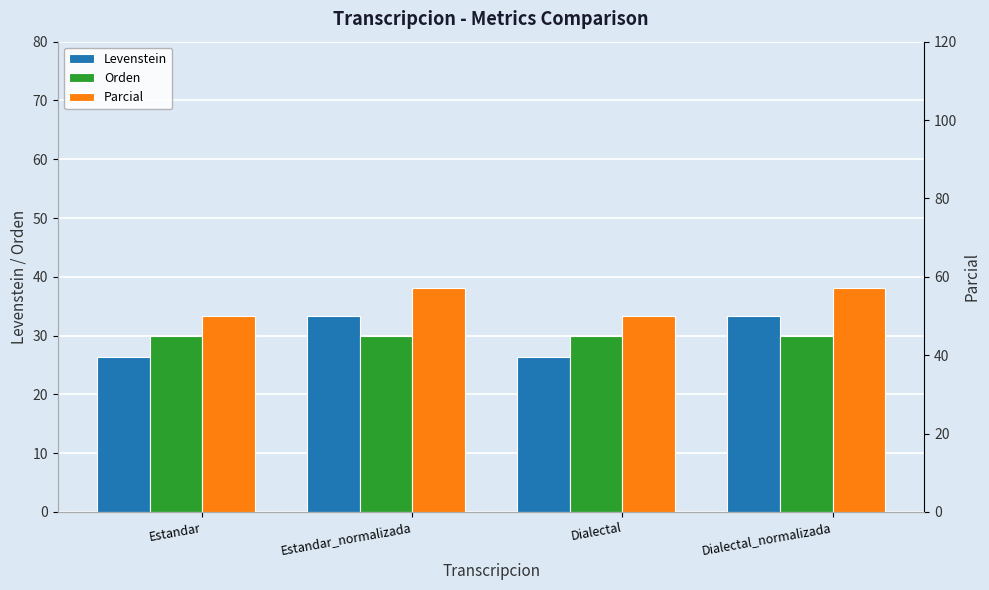

Reading right to left, what are all the values shown in this chart?

Levenstein: 33.3	26.3	33.3	26.3
Orden: 30.0	30.0	30.0	30.0
Parcial: 57.1	50.0	57.1	50.0